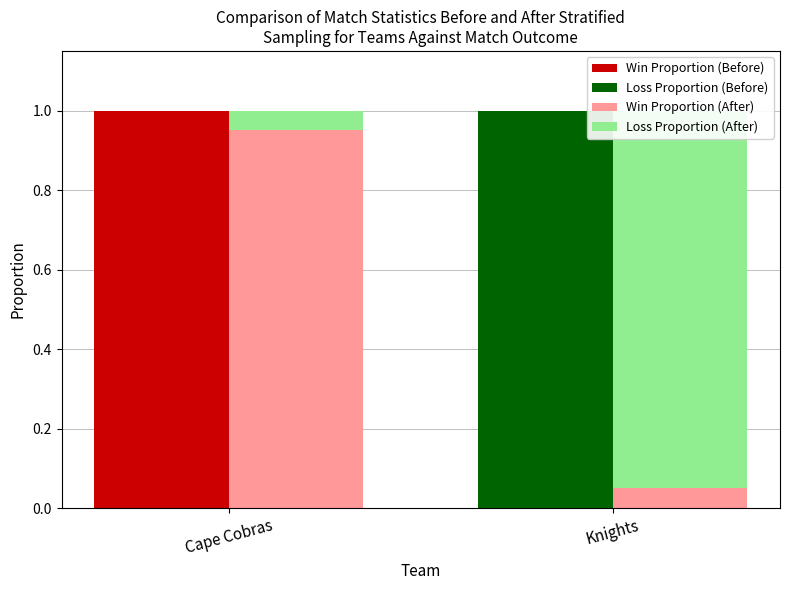

Rank the series at Knights from highest to lowest value.

Loss Proportion (Before), Loss Proportion (After), Win Proportion (After), Win Proportion (Before)